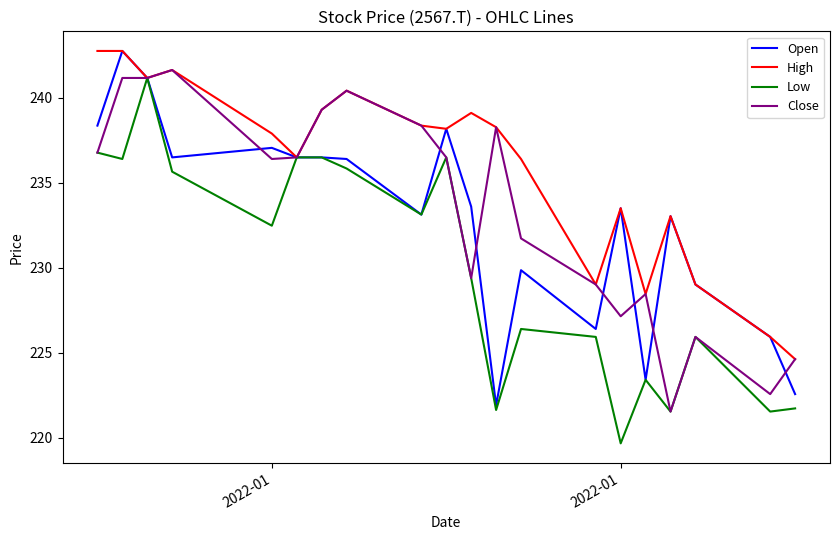

What is the smallest value displayed?

219.7